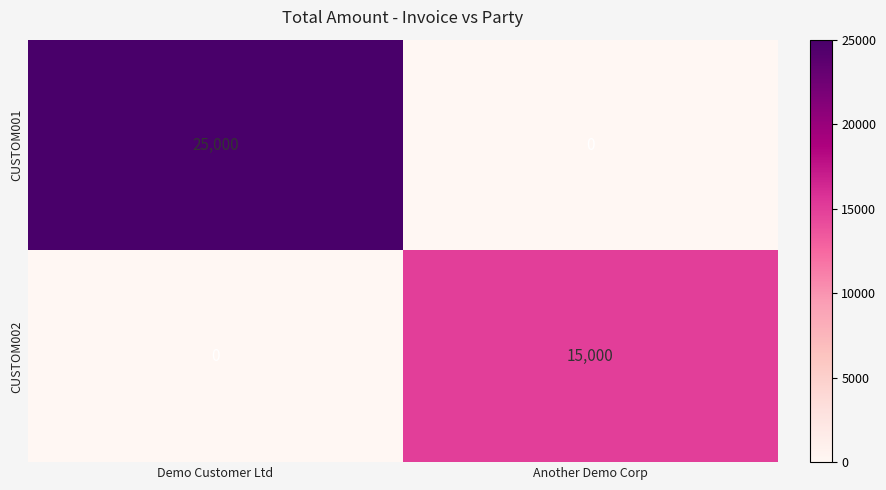

Reading left to right, list all the values displayed in this chart.

CUSTOM001: Demo Customer Ltd=25000	Another Demo Corp=0
CUSTOM002: Demo Customer Ltd=0	Another Demo Corp=15000